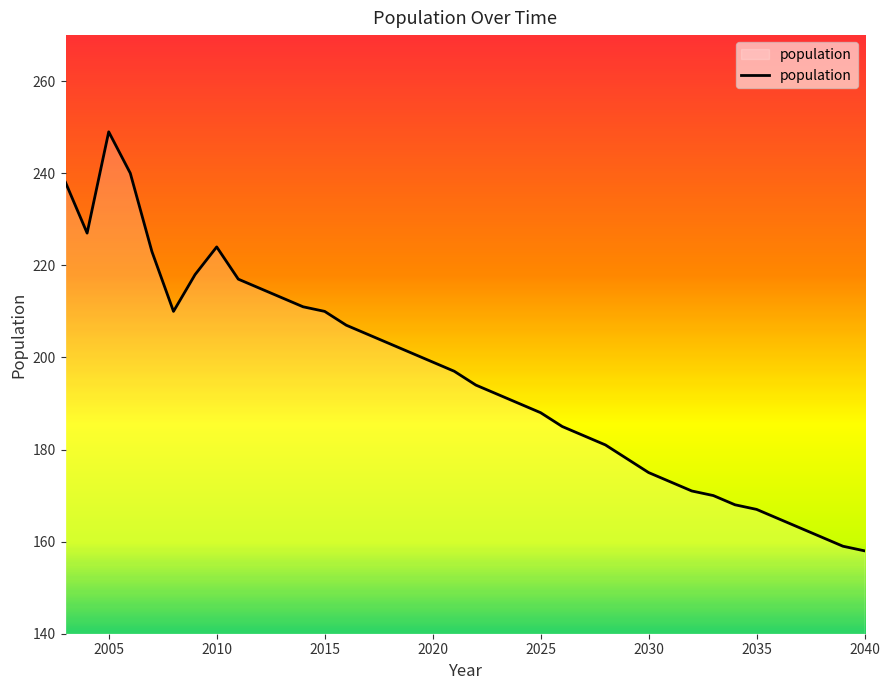

What is the difference between the maximum and minimum values?

91